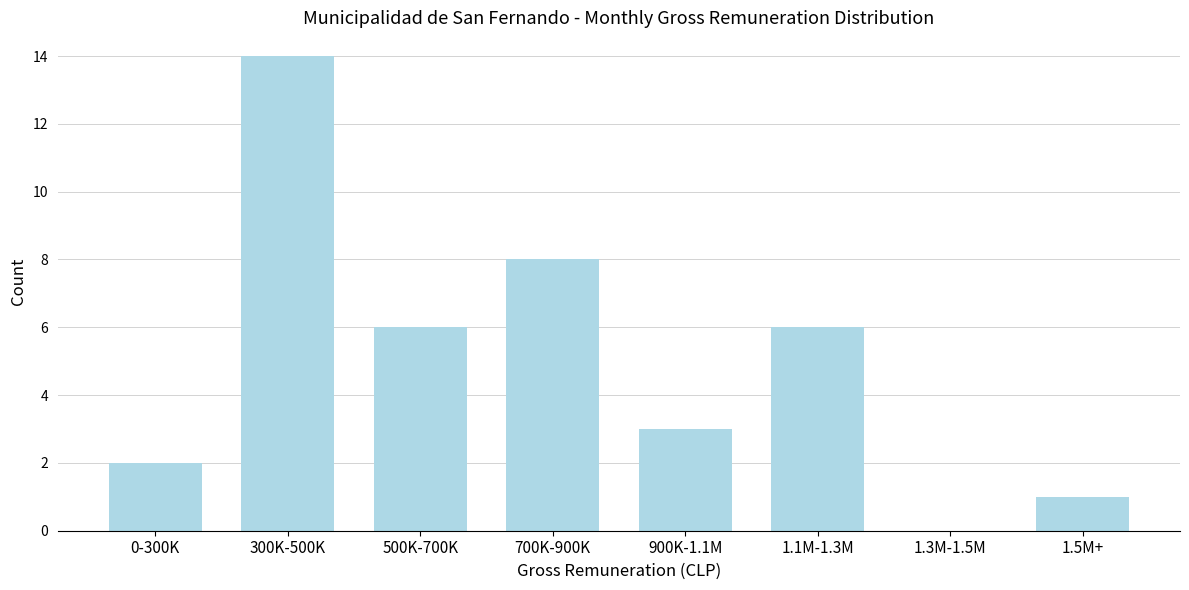

Reading left to right, transcribe all the data shown in this chart.

0-300K=2	300K-500K=14	500K-700K=6	700K-900K=8	900K-1.1M=3	1.1M-1.3M=6	1.3M-1.5M=0	1.5M+=1